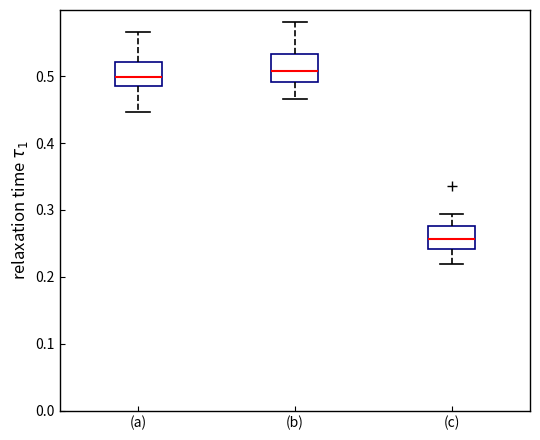

Where does the median line of the box for (a) sit on the y-axis? The values are not printed on the chart, so give them approximately, as read against the axis.

0.50